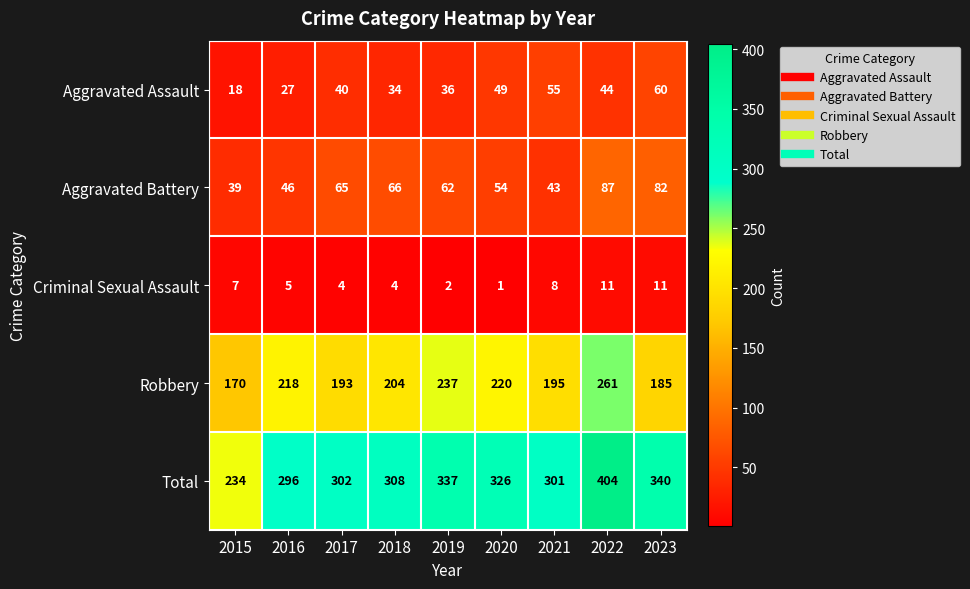

At which category is the sum across all series the highest?

2022